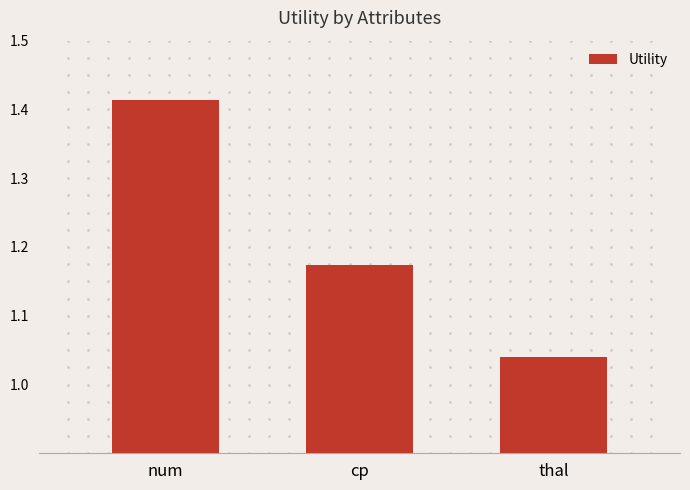

Where is the data nearest to the value 1?

thal